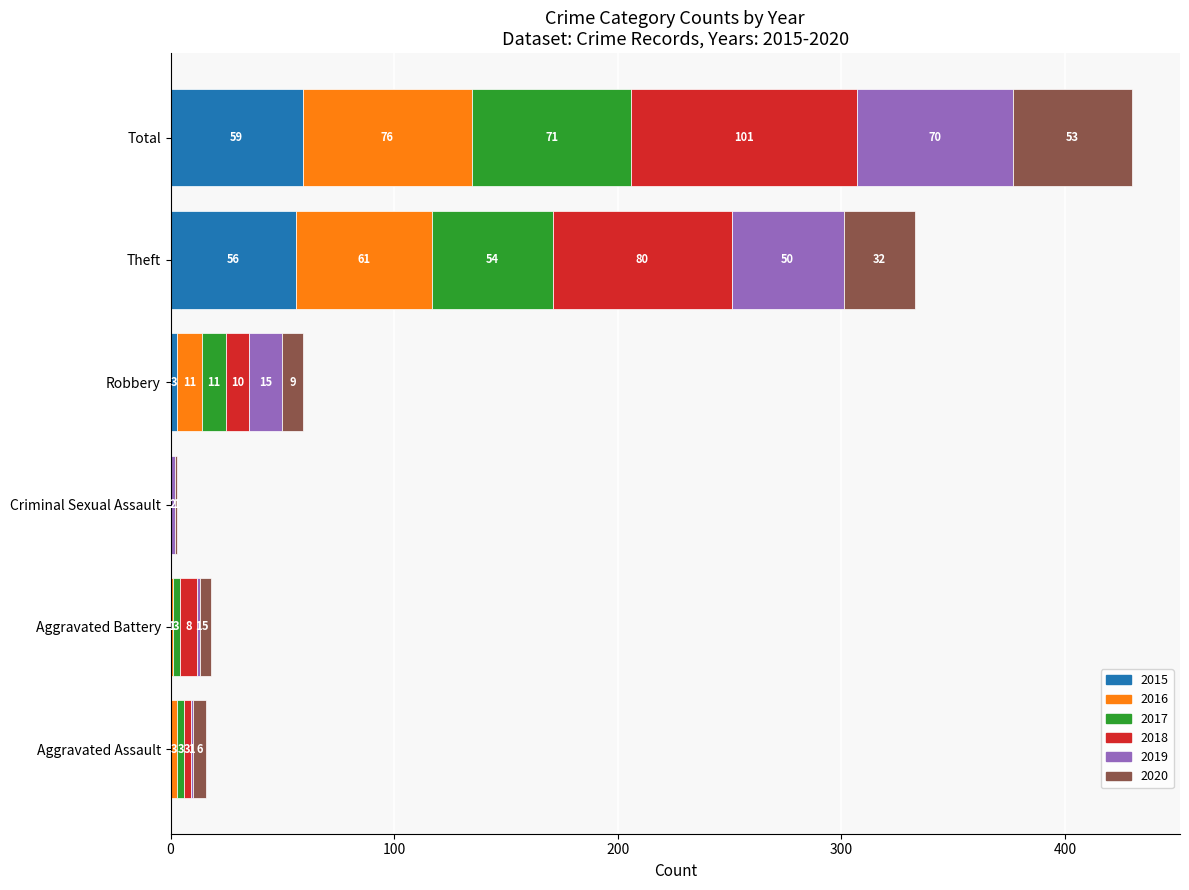

What is the maximum value for 2015?

59